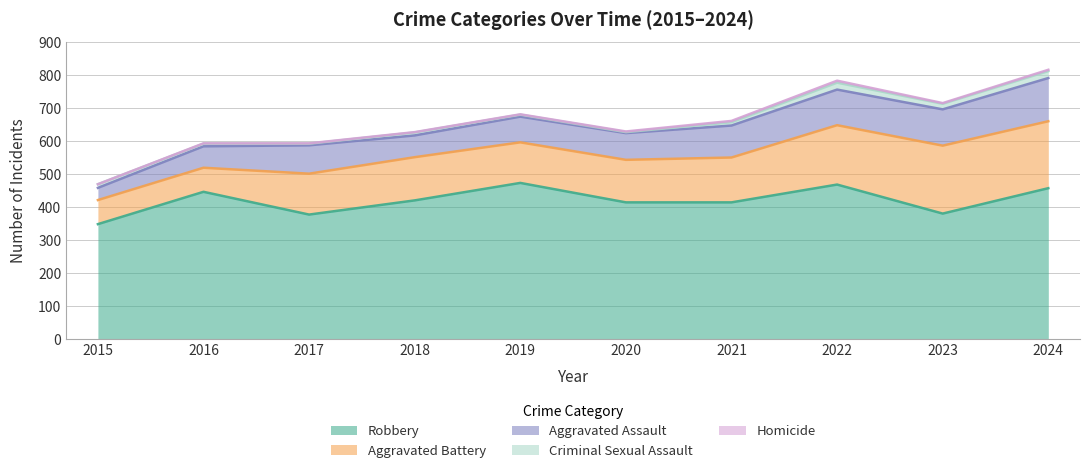

What is the sum of the Homicide values at 2022 and 2016?

7